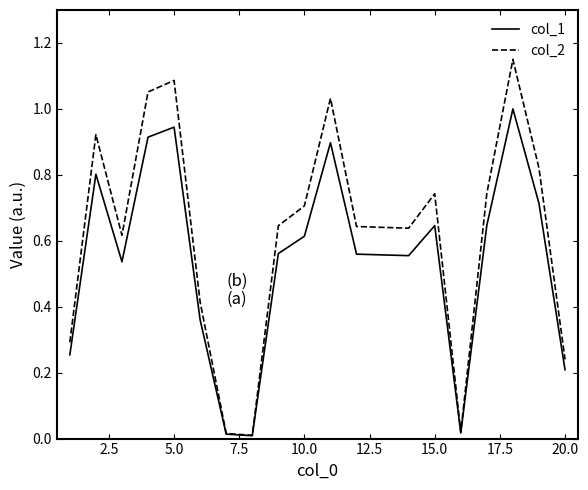

Which series has the largest total across all categories?

col_2